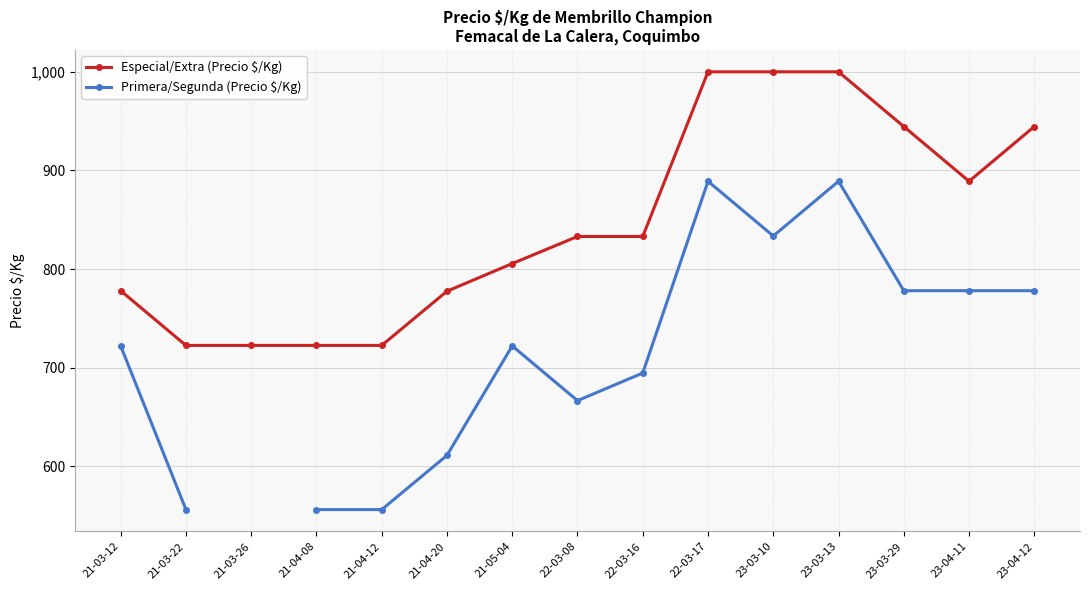

Which series has the largest range (max minus min)?

Primera/Segunda (Precio $/Kg)